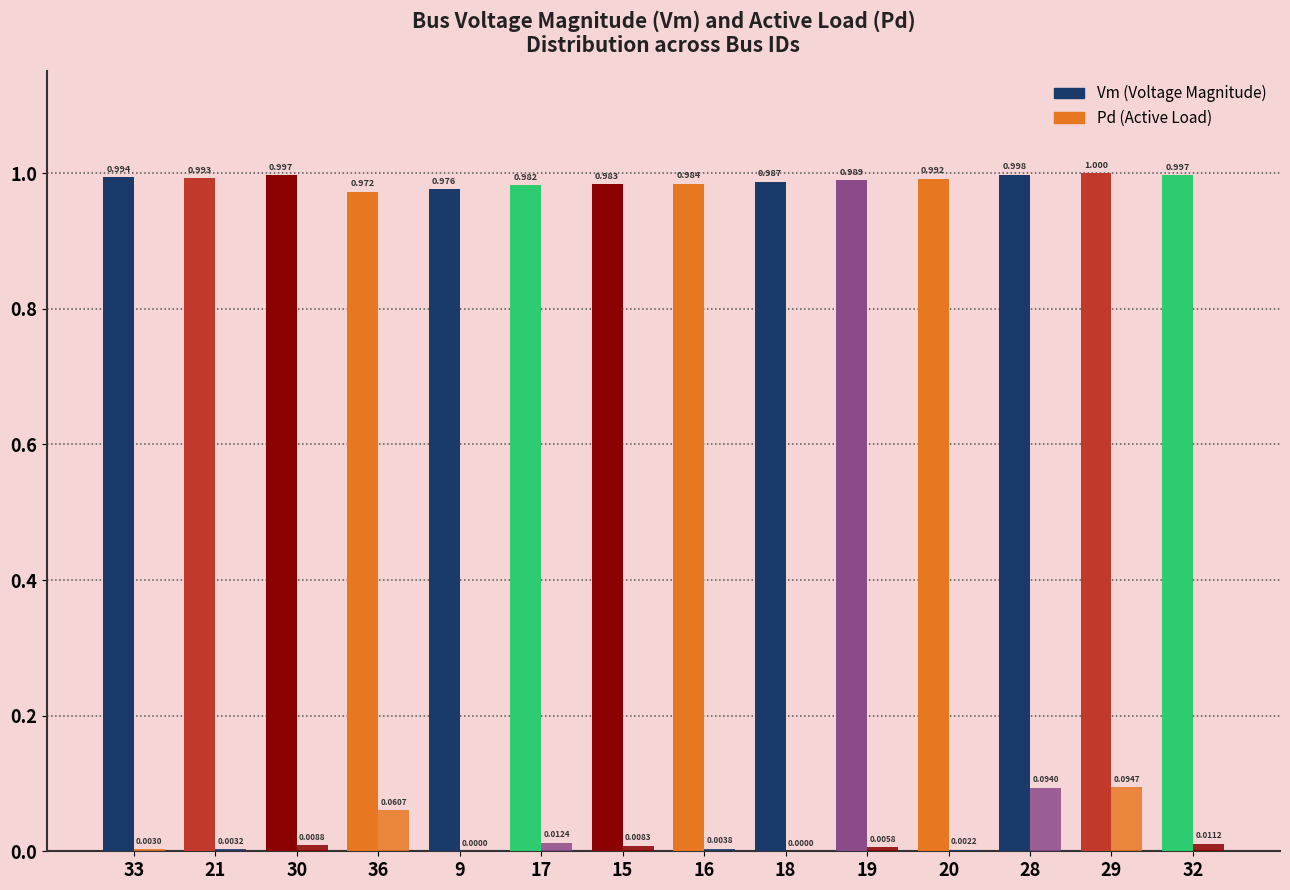

Reading left to right, transcribe all the data shown in this chart.

Vm: 33=1.0	21=1.0	30=1.0	36=1.0	9=1.0	17=1.0	15=1.0	16=1.0	18=1.0	19=1.0	20=1.0	28=1.0	29=1.0	32=1.0
Pd: 33=0.0	21=0.0	30=0.0	36=0.1	9=0.0	17=0.0	15=0.0	16=0.0	18=0.0	19=0.0	20=0.0	28=0.1	29=0.1	32=0.0